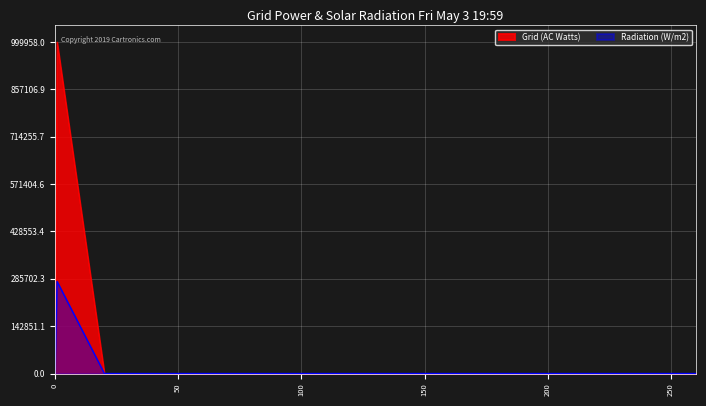

What is the label of the 5th point from the left?

60.1